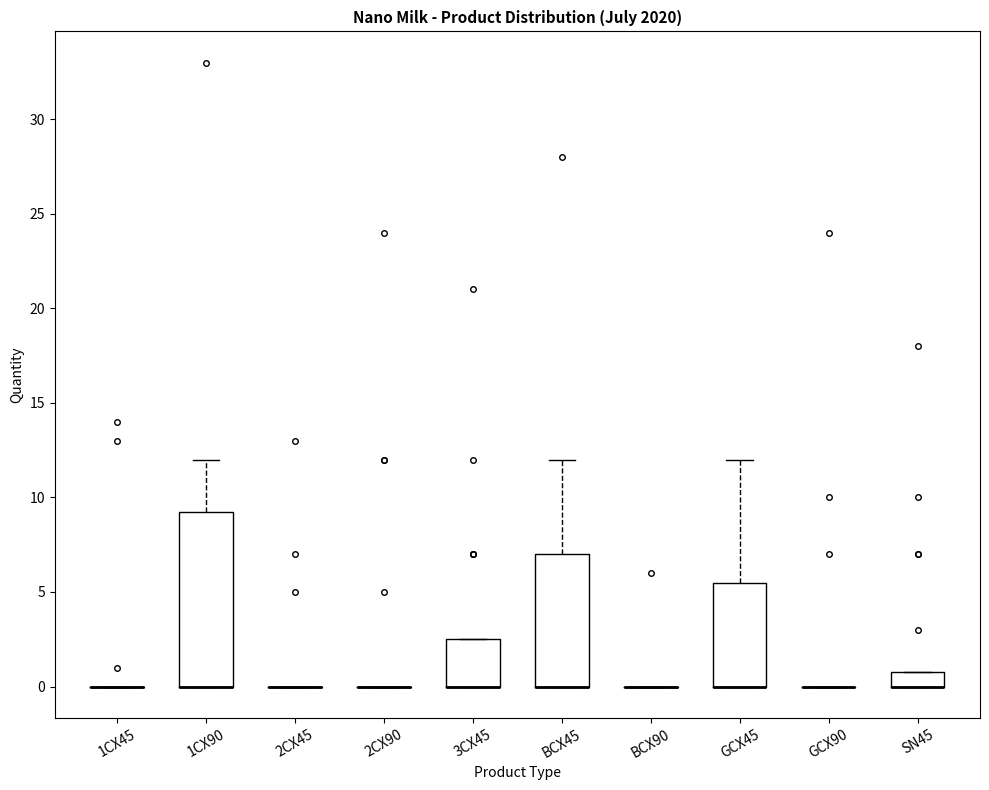

Reading left to right, transcribe this box plot: for each box, give where its median line is, the range the box spans, and where its two whiskers end, as read against the y-axis. The values are not printed on the chart, so give them approximately, as read against the axis.

1CX45: box collapsed to a line at 0.0, whiskers 0.0 to 0.0
1CX90: median 0.0 (drawn on the box's lower edge), box 0.0 to 9.5, whiskers 0.0 to 12.0
2CX45: box collapsed to a line at 0.0, whiskers 0.0 to 0.0
2CX90: box collapsed to a line at 0.0, whiskers 0.0 to 0.0
3CX45: median 0.0 (drawn on the box's lower edge), box 0.0 to 2.5, whiskers 0.0 to 2.5
BCX45: median 0.0 (drawn on the box's lower edge), box 0.0 to 7.0, whiskers 0.0 to 12.0
BCX90: box collapsed to a line at 0.0, whiskers 0.0 to 0.0
GCX45: median 0.0 (drawn on the box's lower edge), box 0.0 to 5.5, whiskers 0.0 to 12.0
GCX90: box collapsed to a line at 0.0, whiskers 0.0 to 0.0
SN45: median 0.0 (drawn on the box's lower edge), box 0.0 to 1.0, whiskers 0.0 to 1.0